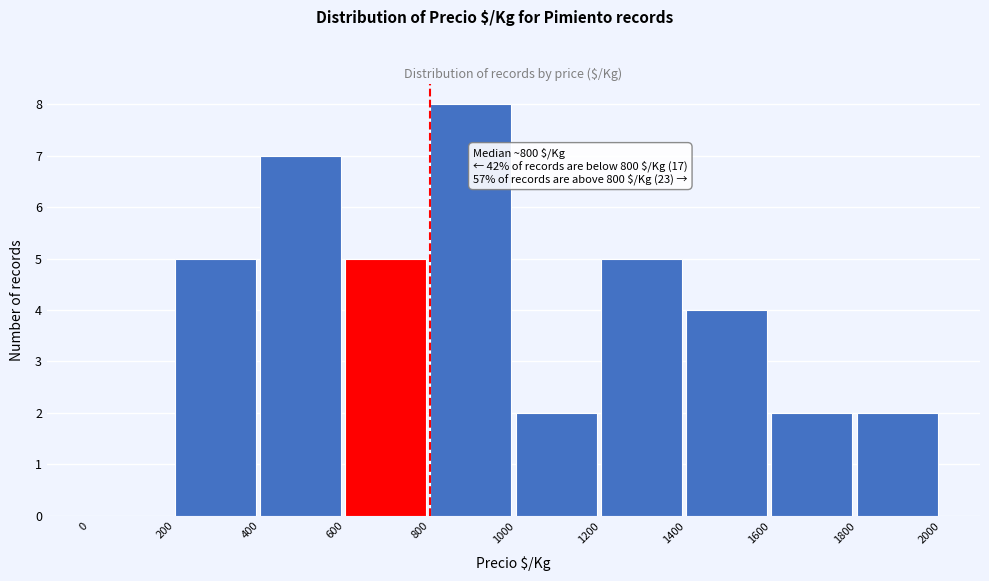

Which range on the x-axis has the tallest bar?

800 to 1000